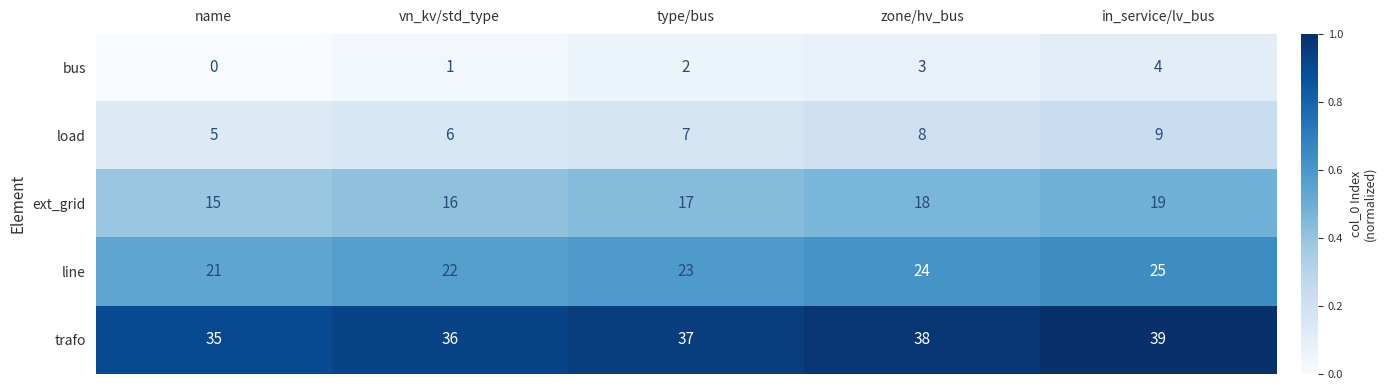

Reading left to right, extract all data points from this chart.

bus: 0	1	2	3	4
load: 5	6	7	8	9
ext_grid: 15	16	17	18	19
line: 21	22	23	24	25
trafo: 35	36	37	38	39